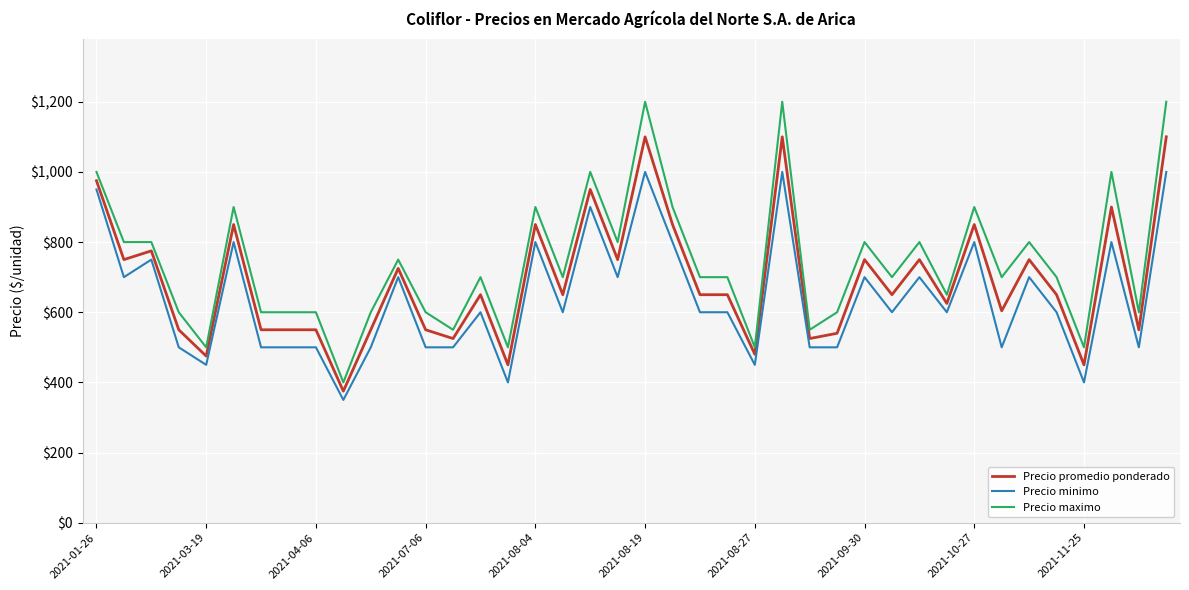

True or false: Precio minimo and Precio promedio ponderado cross at least once.

False